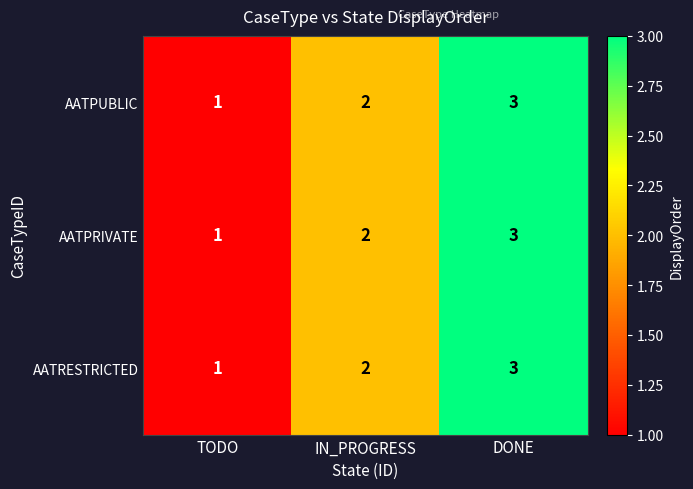

At which label is AATPRIVATE closest to 2?

IN_PROGRESS